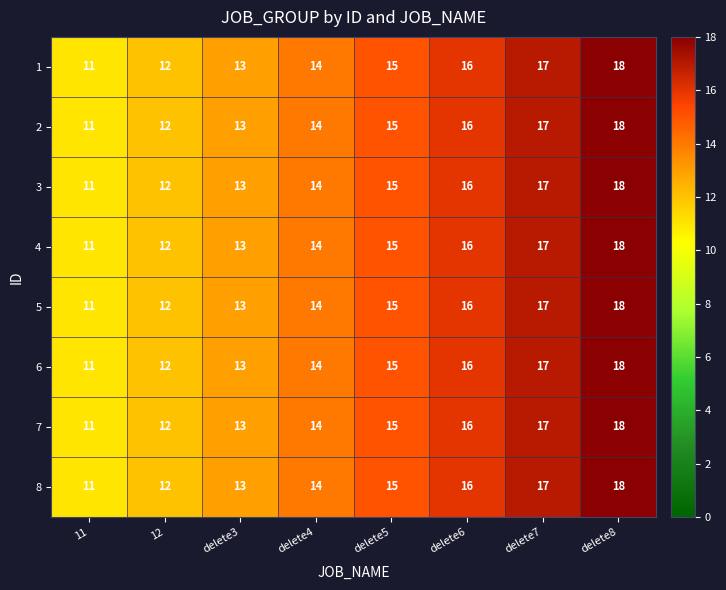

What is the total value across all series at delete5?

120